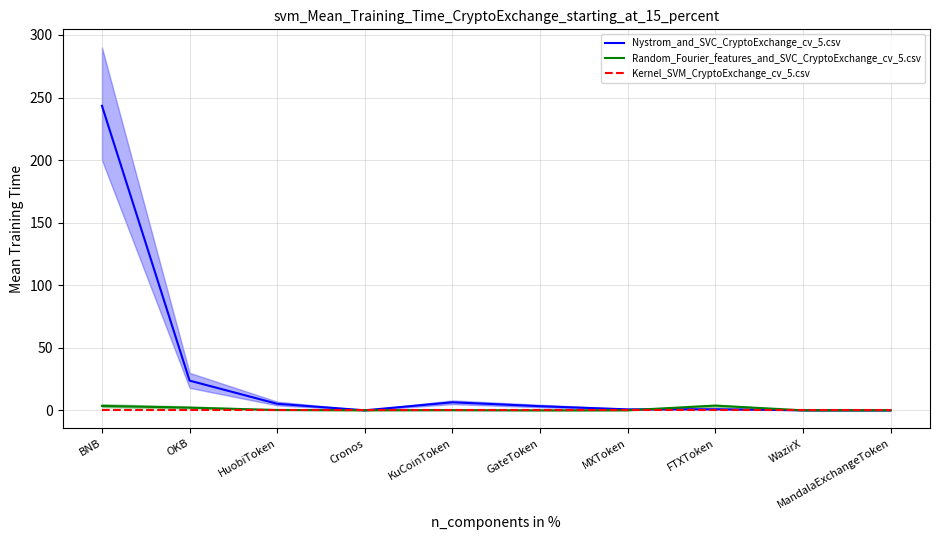

True or false: Kernel_SVM_CryptoExchange_cv_5.csv has a value of 0.0 at GateToken.

True